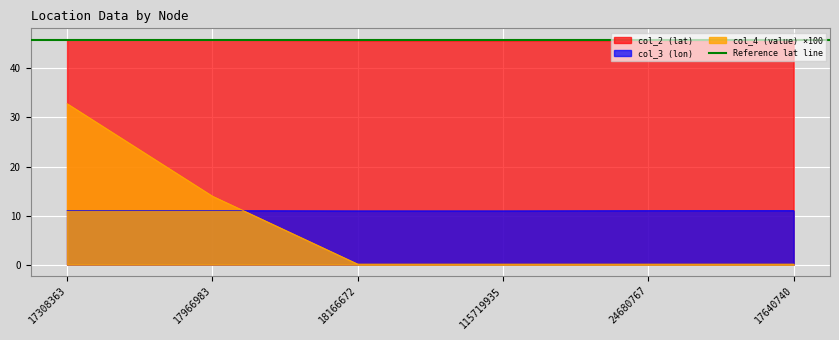

Is the value of col_4 at 18166672 greater than the value of col_2 at 17308363?

No